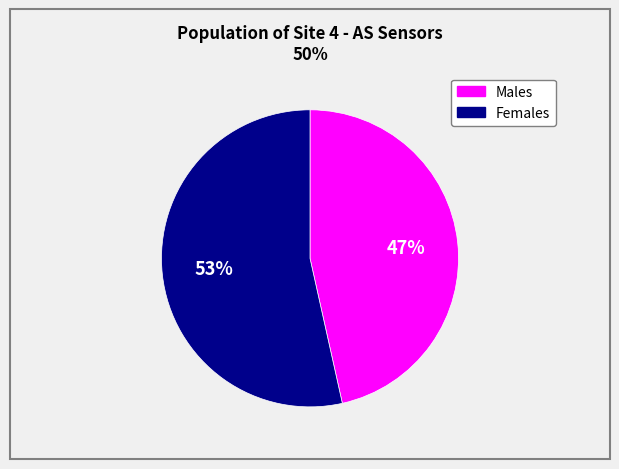

To the nearest percent, what is the average slice percentage?

50%